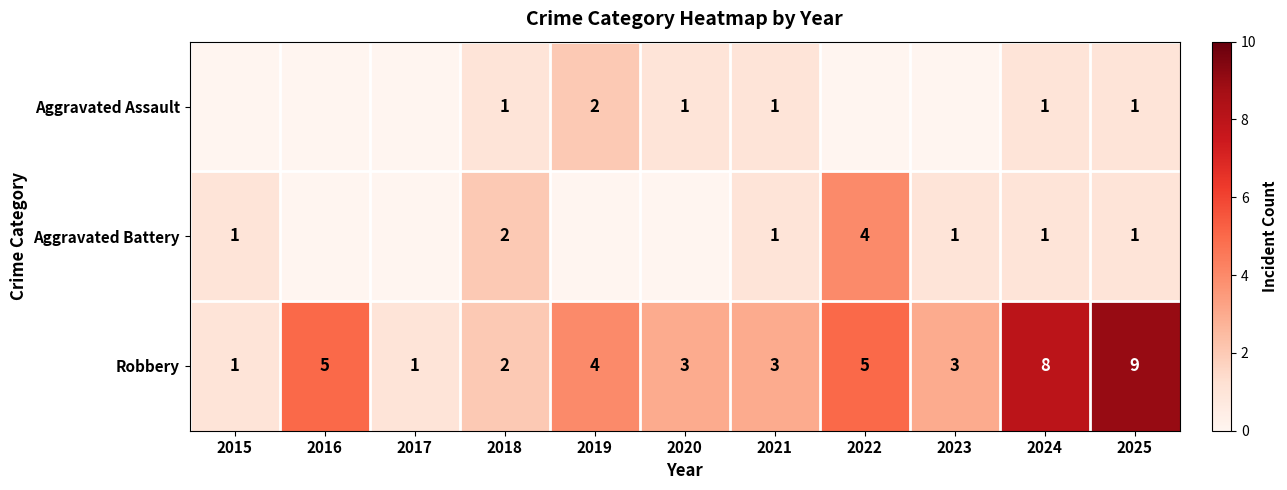

The Aggravated Assault series shows 1 at 2025. True or false?

True